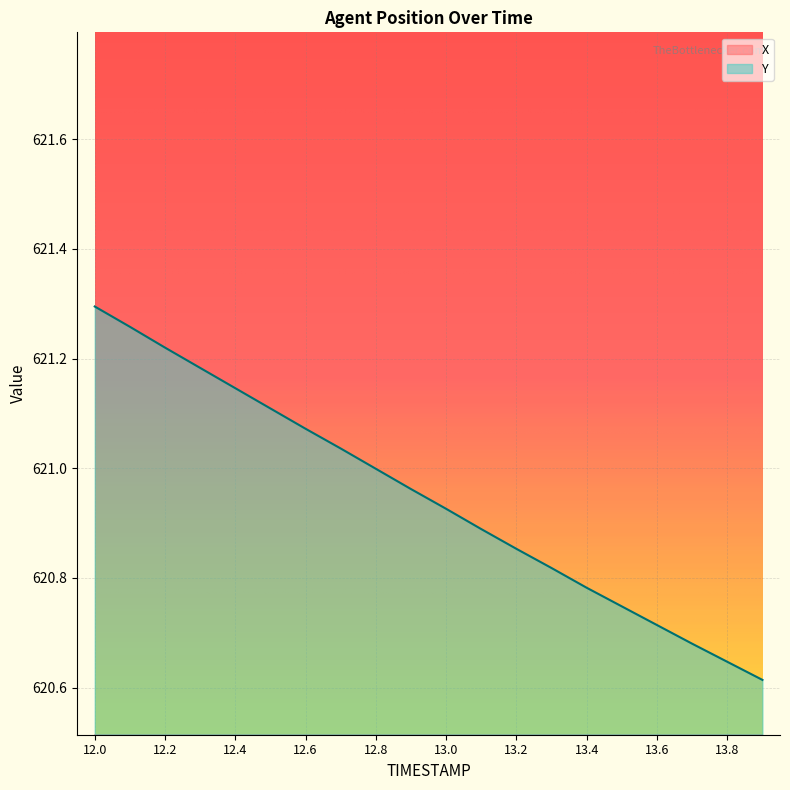

Between 13.2 and 12.8, which is larger?

12.8